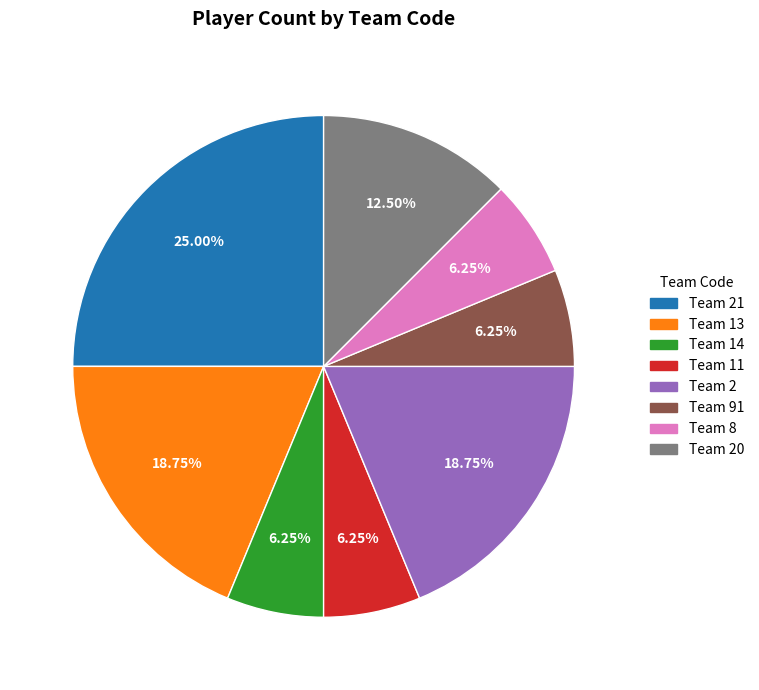

Does any single category account for the majority?

No